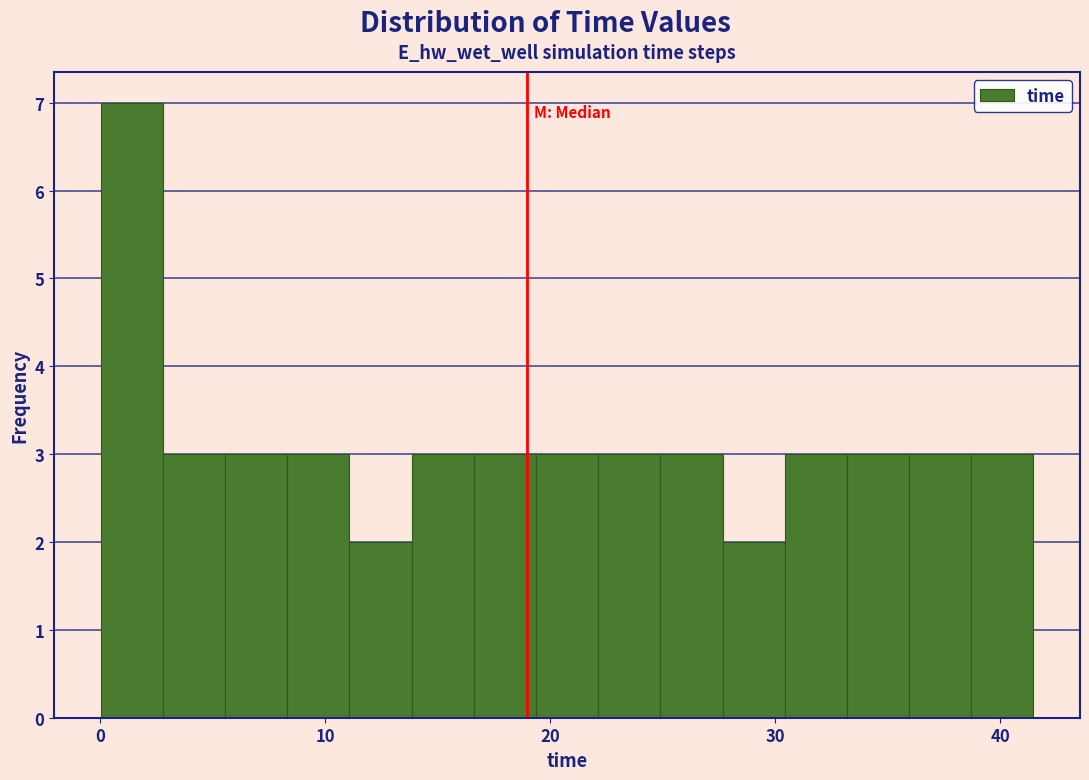

Read against the x-axis, roughly where is the centre of the tallest bar?

1